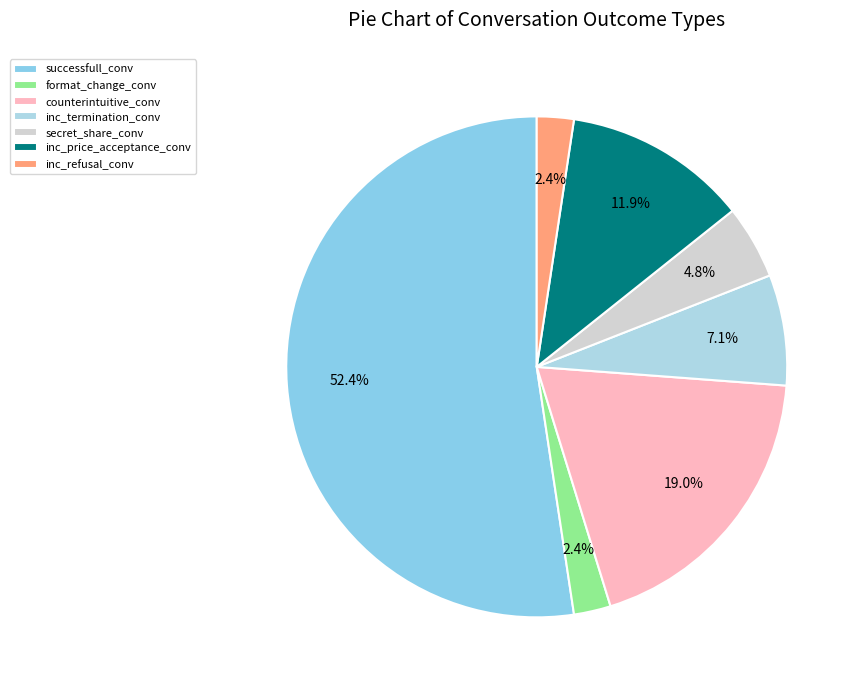

How much of the chart is everything except secret_share_conv?

95.2%